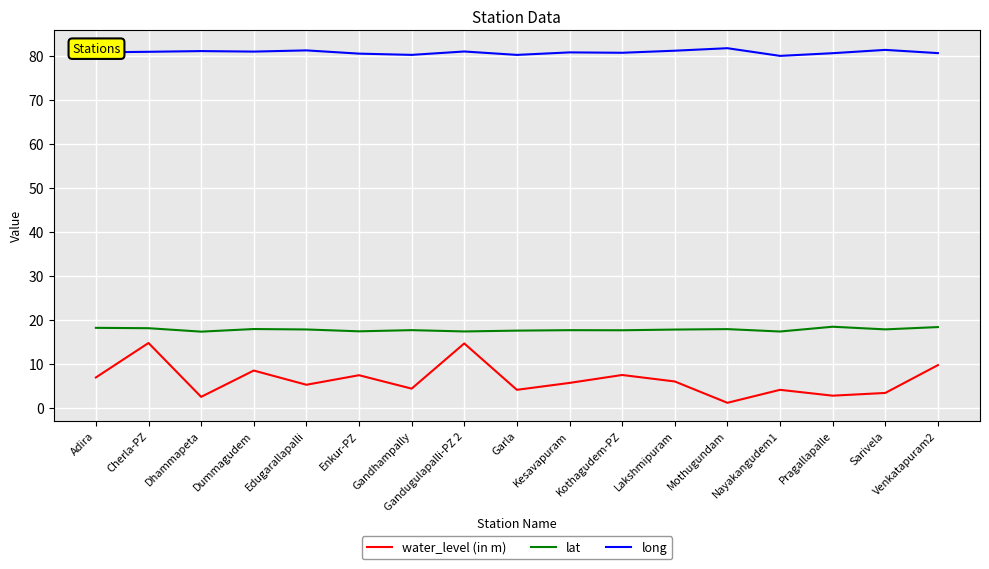

Rank the series at Edugarallapalli from lowest to highest value.

water_level (in m), lat, long